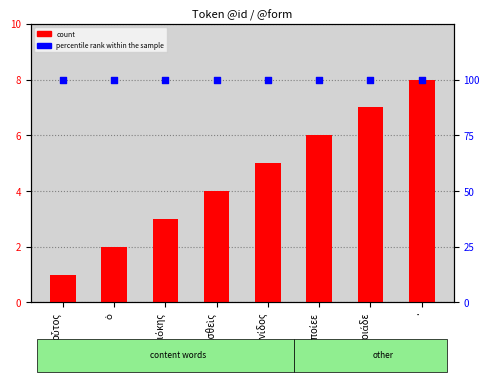

At how many categories does at least one series exceed 79?

8